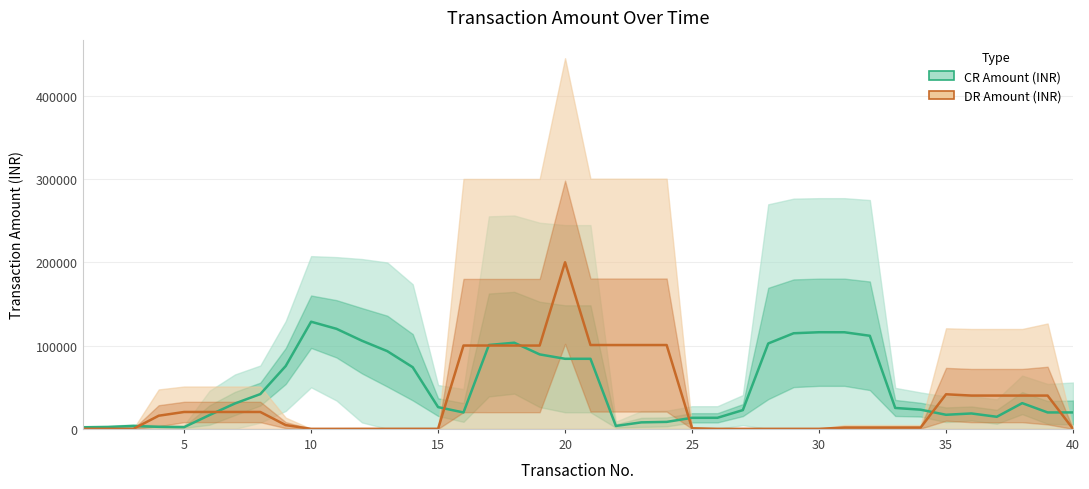

List the series in order of their overall mean, lowest first.

DR Amount (INR), CR Amount (INR)